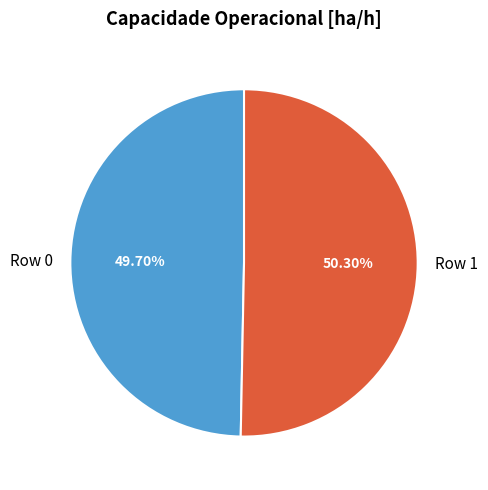

Is it true that Row 1 is 50% of the pie?

True